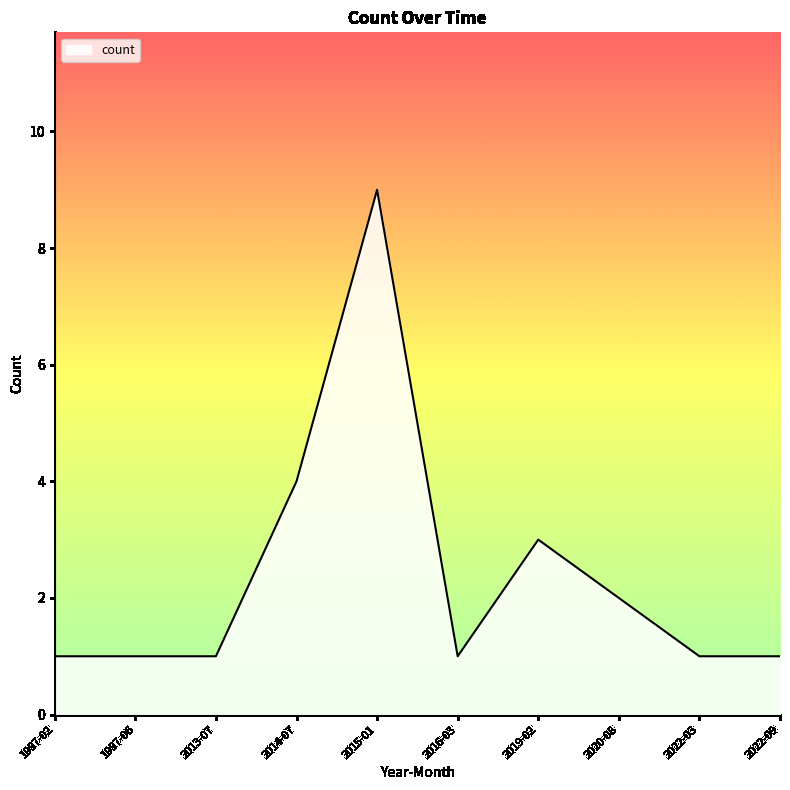

What is the sum of the values at 1997-02 and 2013-07?

2